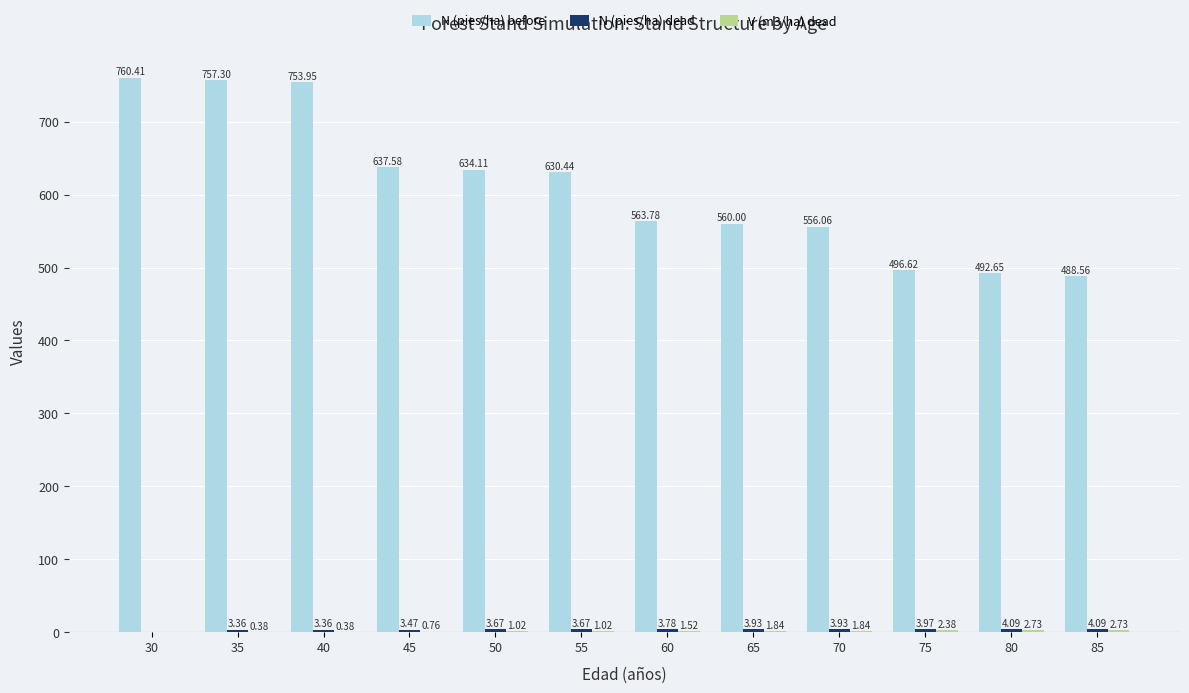

Between 50 and 60, which series saw the biggest shift?

N (pies/ha) before